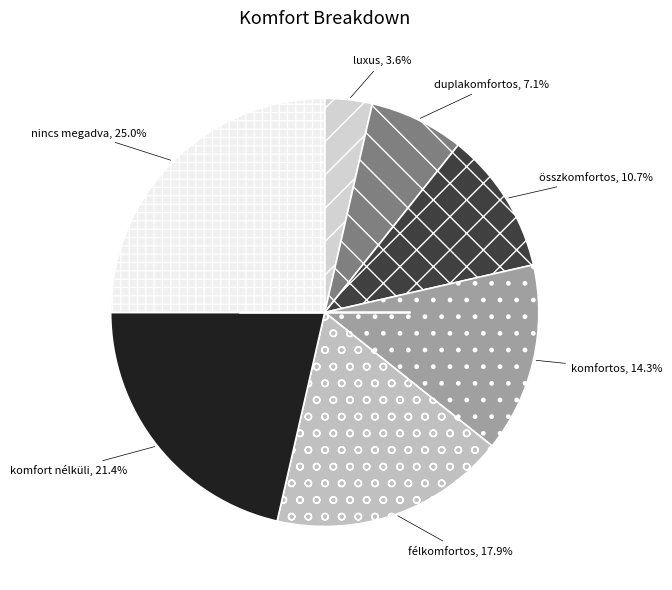

Rank the categories by value from highest to lowest.

nincs megadva, komfort nélküli, félkomfortos, komfortos, összkomfortos, duplakomfortos, luxus